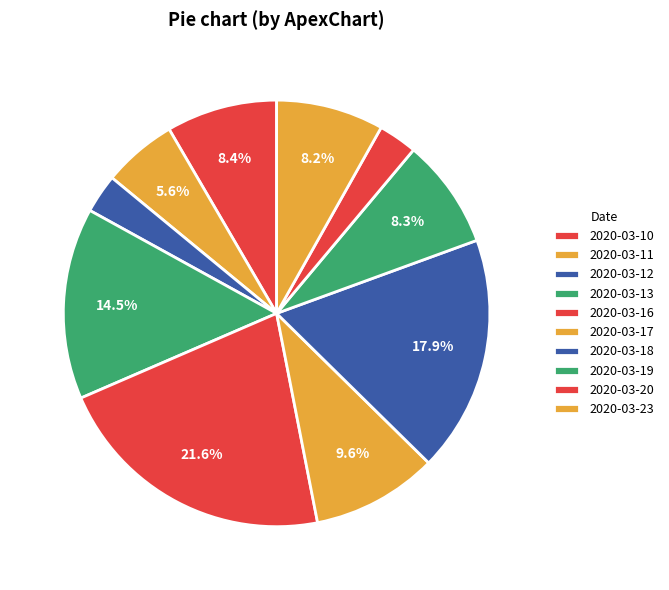

Is it true that 2020-03-19 is 8% of the pie?

True